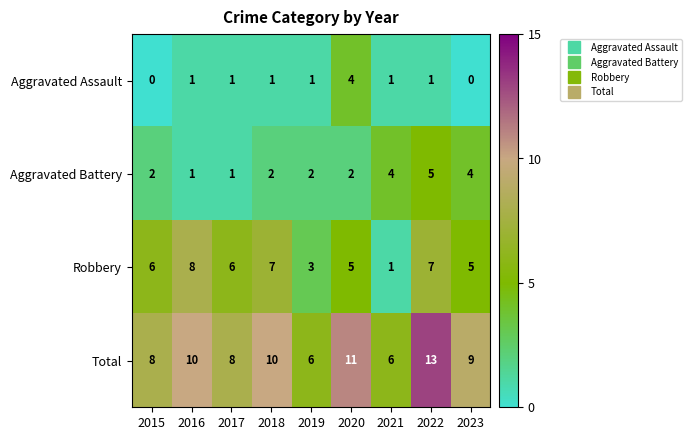

Which series has the largest total across all categories?

Total